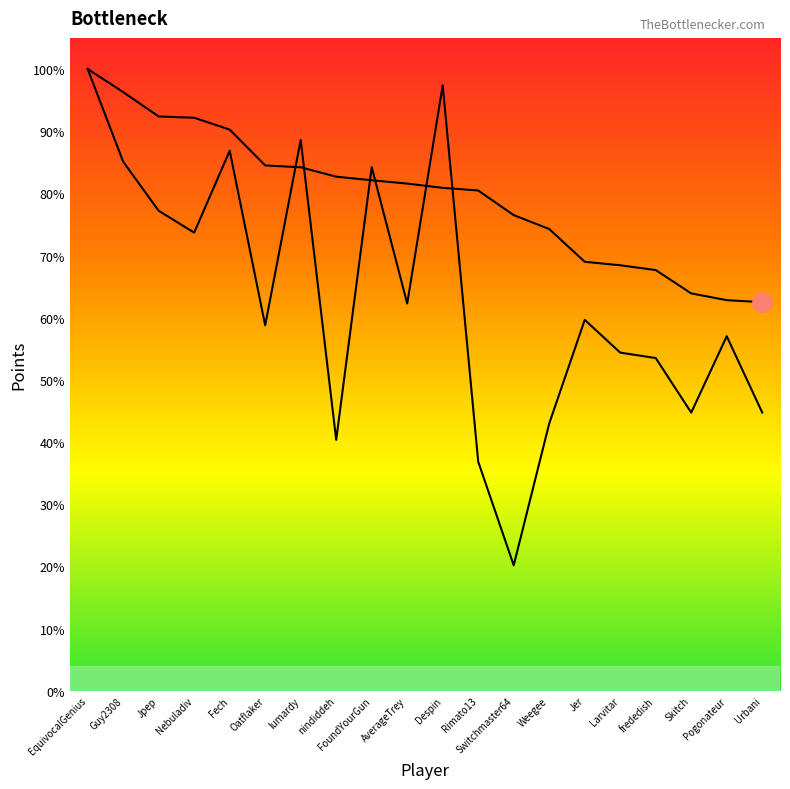

Does the chart display data point markers on the line(s)?

No